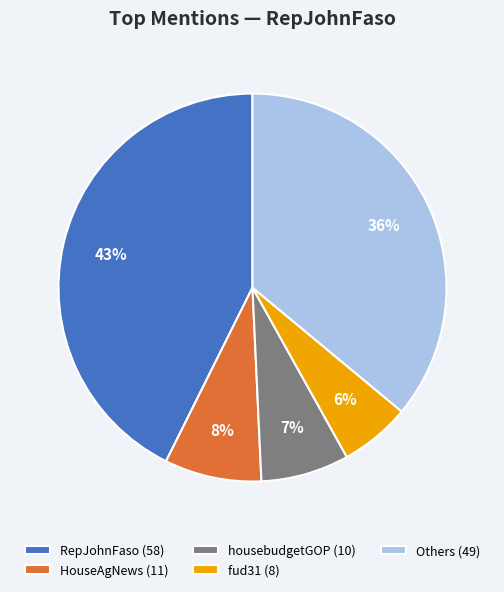

The RepJohnFaso (58) slice represents 43% of the pie. True or false?

True